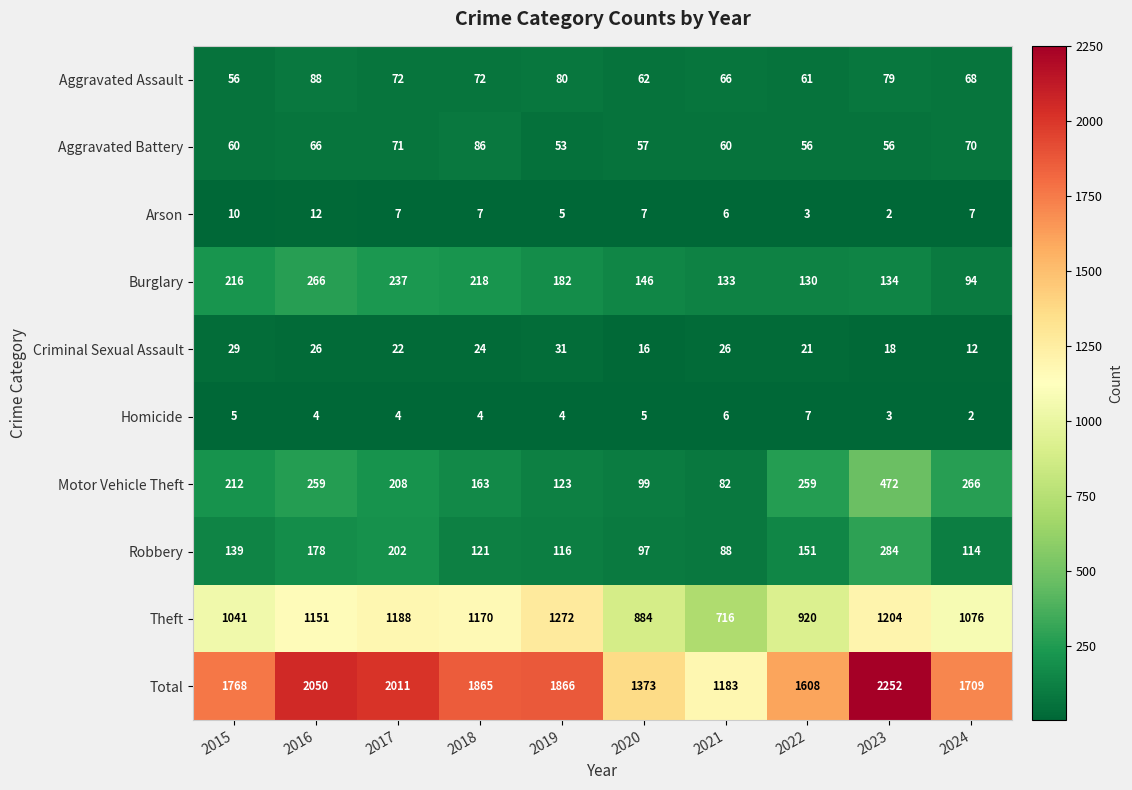

What is the total value across all series at 2024?

3418